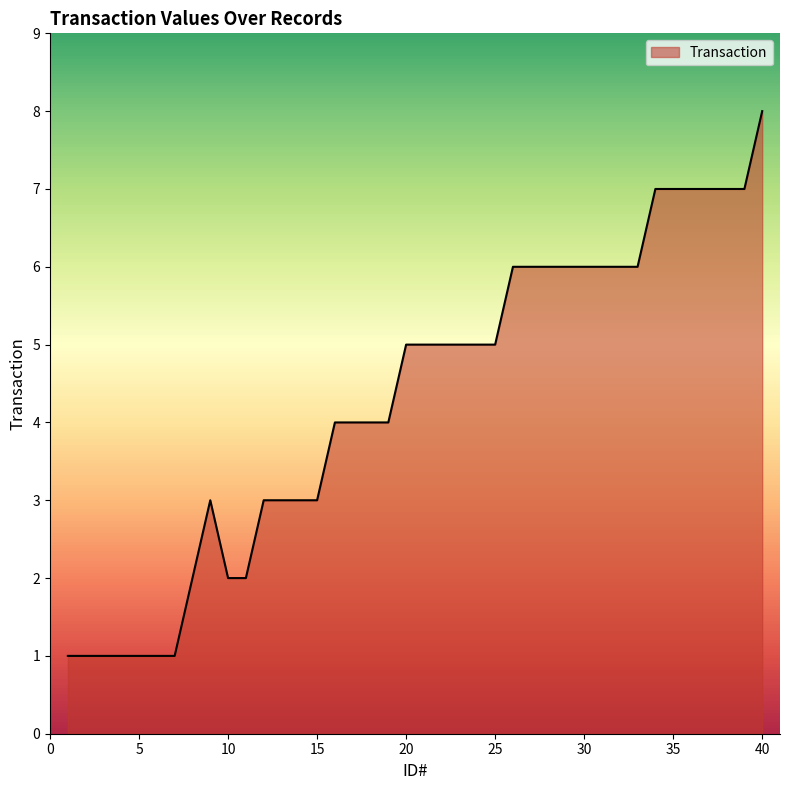

What is the value of the 33rd point from the left?

6